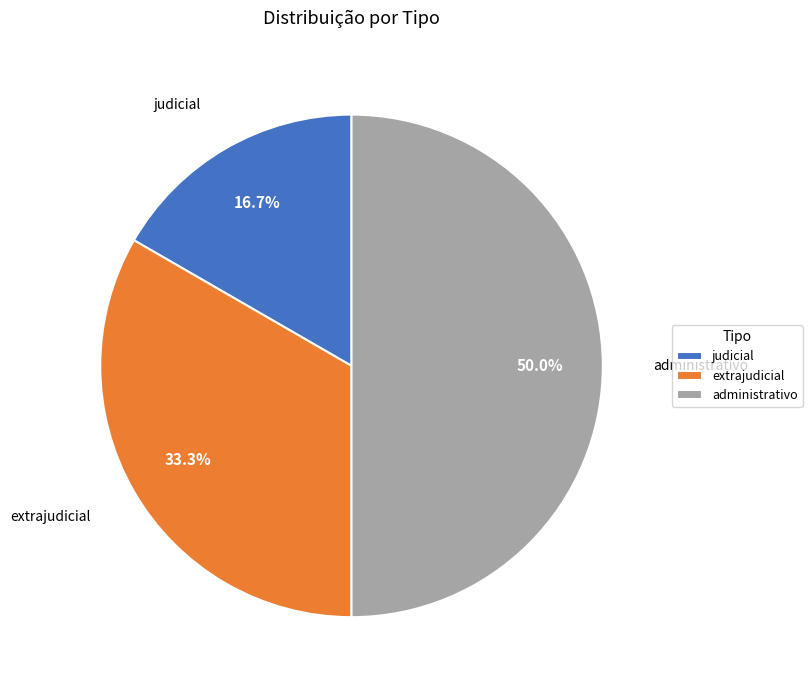

Does judicial represent more than half of the total?

No